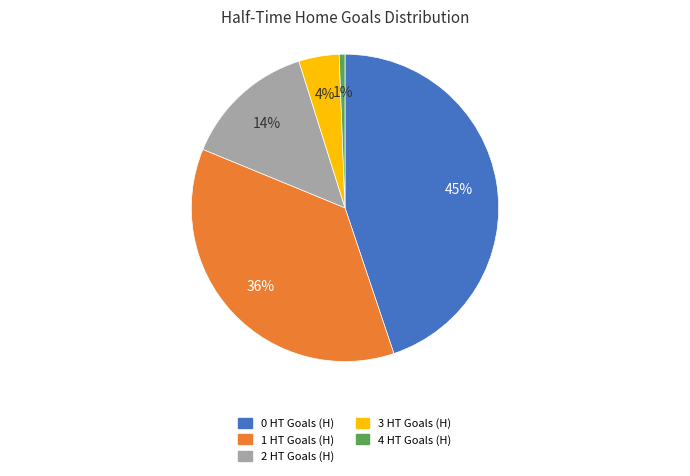

How many segments does this pie chart have?

5